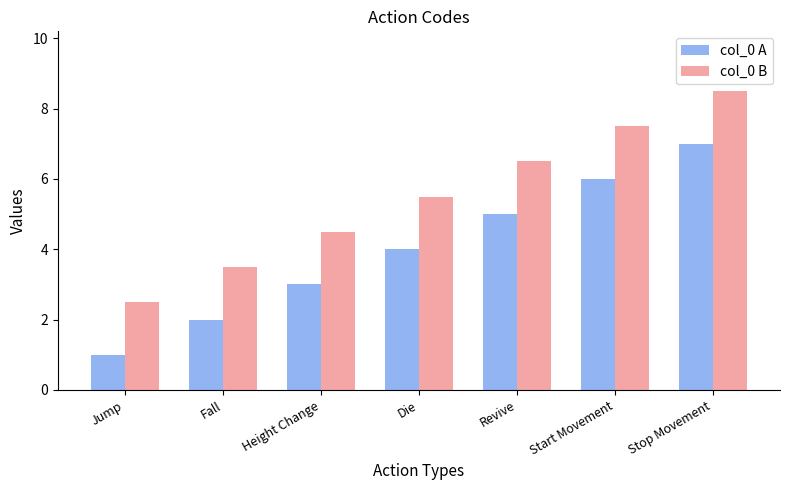

How many data points in col_0 A are less than 4?

3